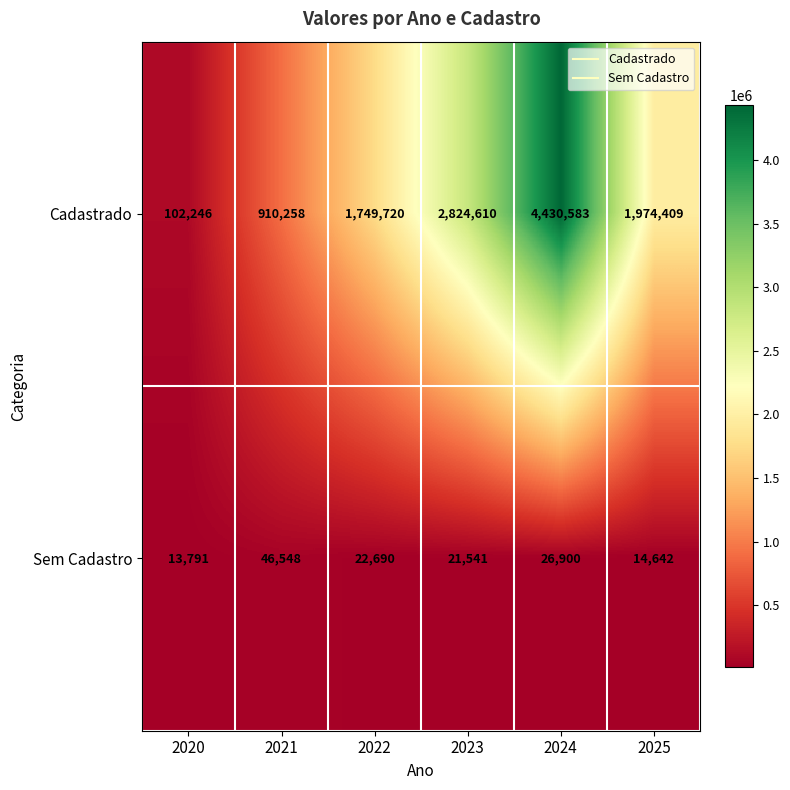

Reading left to right, extract all data points from this chart.

Cadastrado: 102246	910258	1749720	2824610	4430583	1974409
Sem Cadastro: 13791	46548	22690	21541	26900	14642